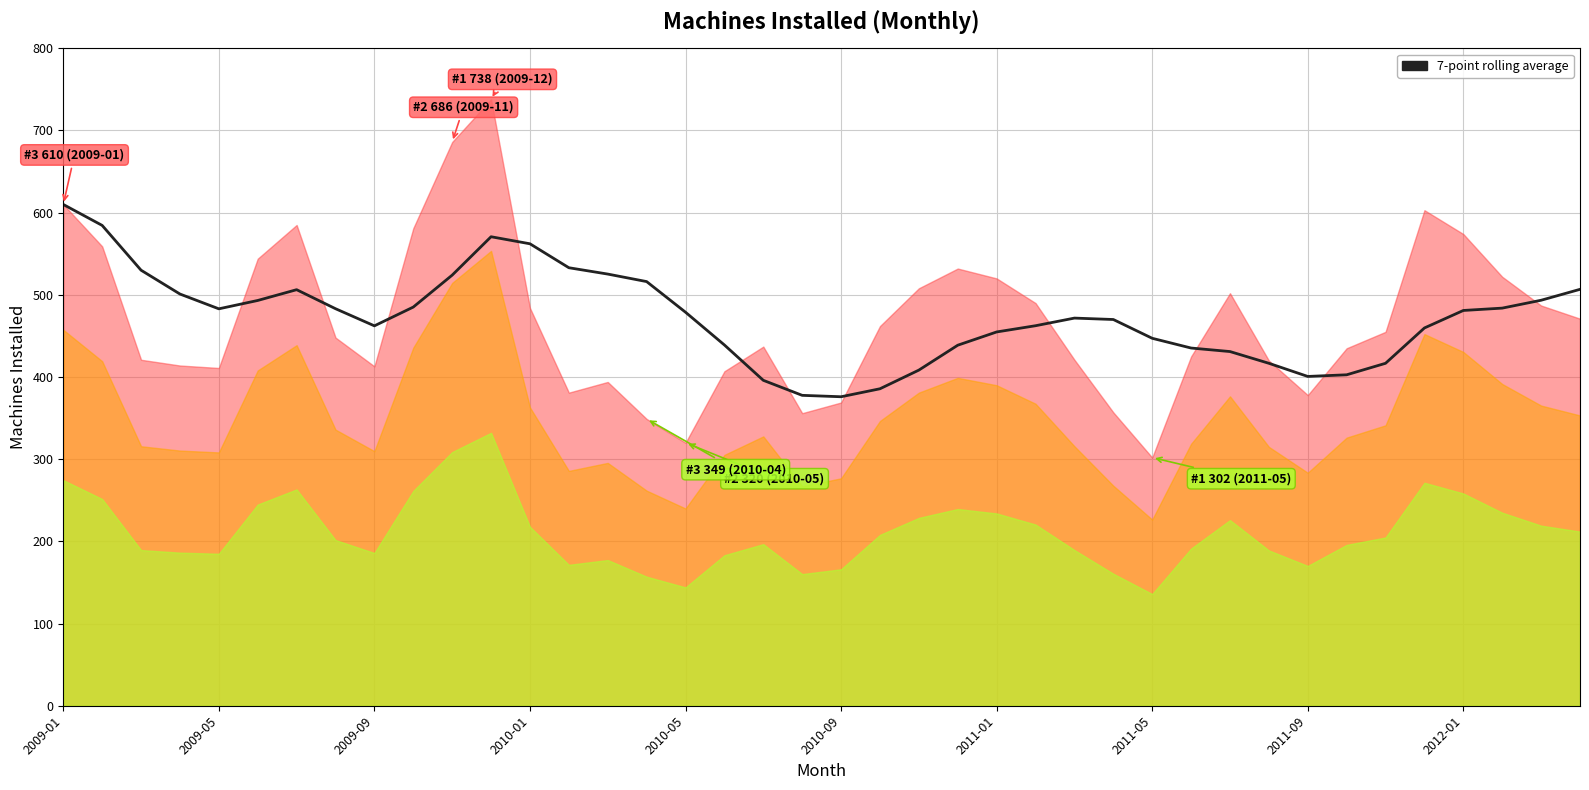

Reading left to right, transcribe all the data shown in this chart.

610.0	584.5	530.0	501.0	483.0	493.2	506.3	483.1	462.3	485.1	524.0	570.7	562.1	533.0	525.3	516.1	478.9	439.0	396.0	377.7	376.0	385.7	408.4	438.7	454.9	462.4	471.7	470.0	447.1	435.3	431.0	416.7	400.7	402.7	416.7	459.7	481.0	483.9	493.4	506.7